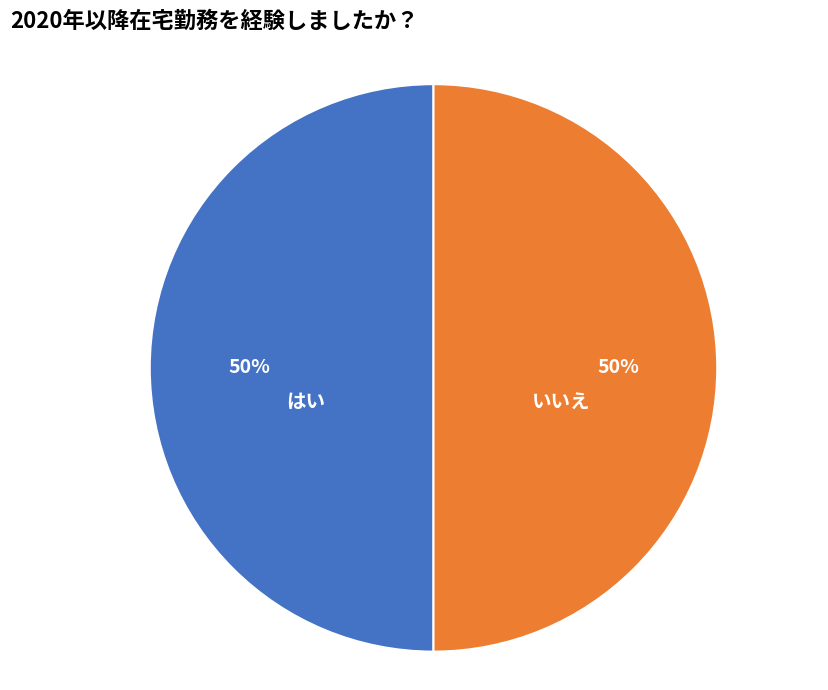

To the nearest percent, what is the average slice percentage?

50%